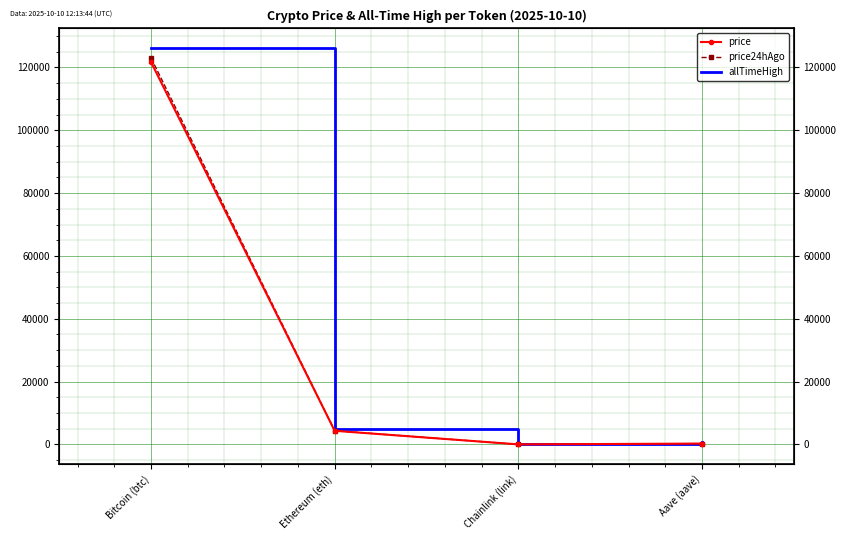

What is the label of the 4th point from the right?

Bitcoin (btc)